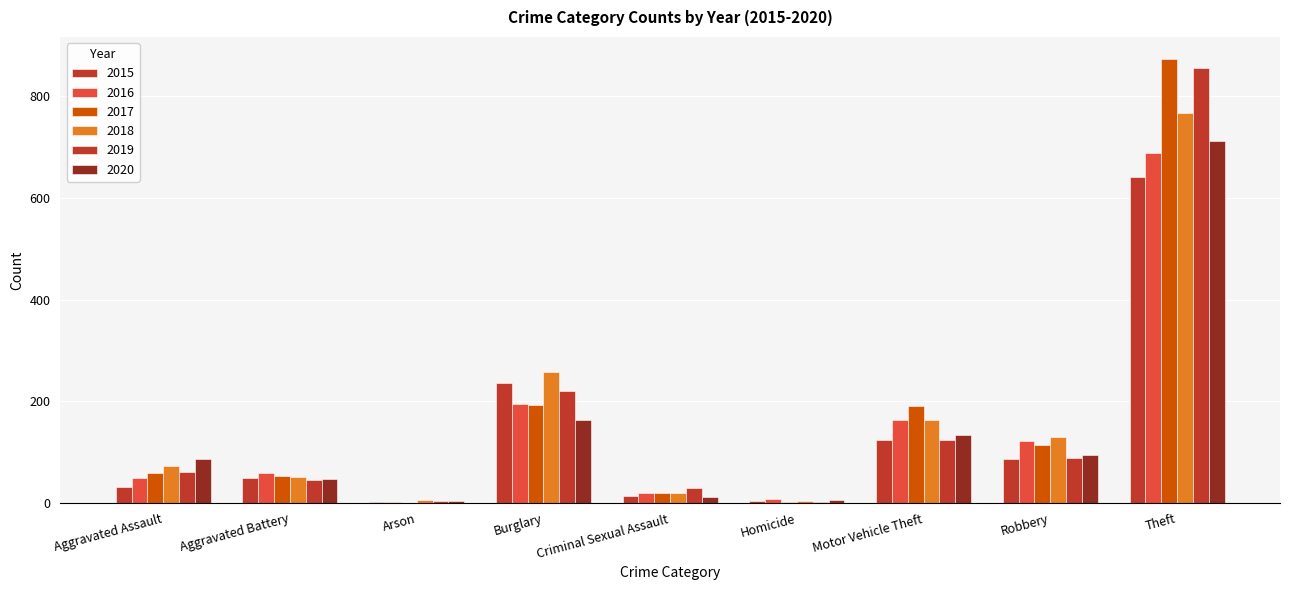

At which category does the chart reach its minimum across all series?

Arson